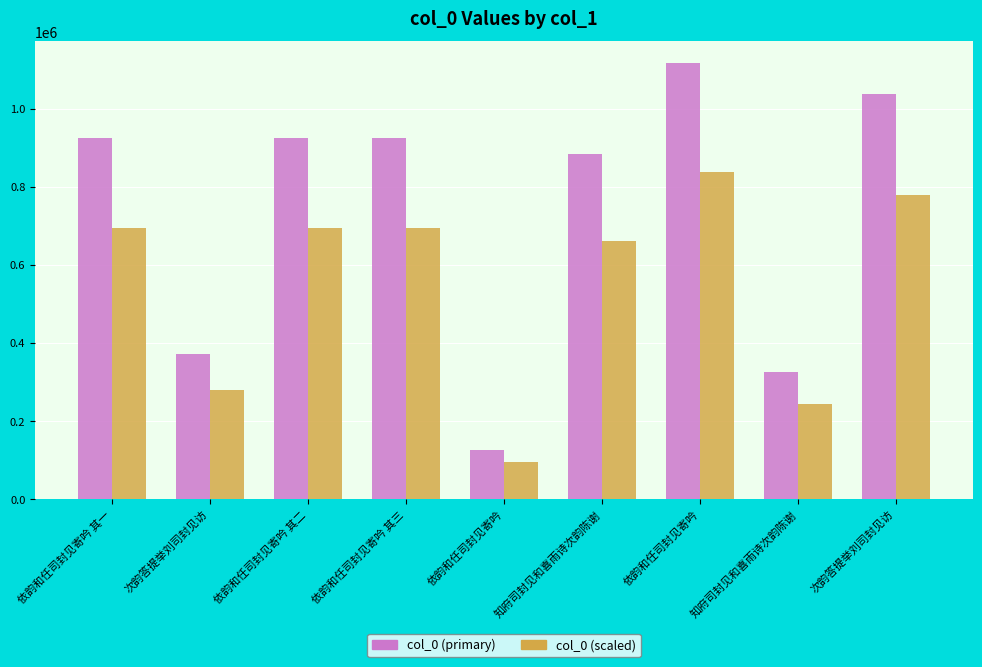

Which series has the largest total across all categories?

col_0 (primary)